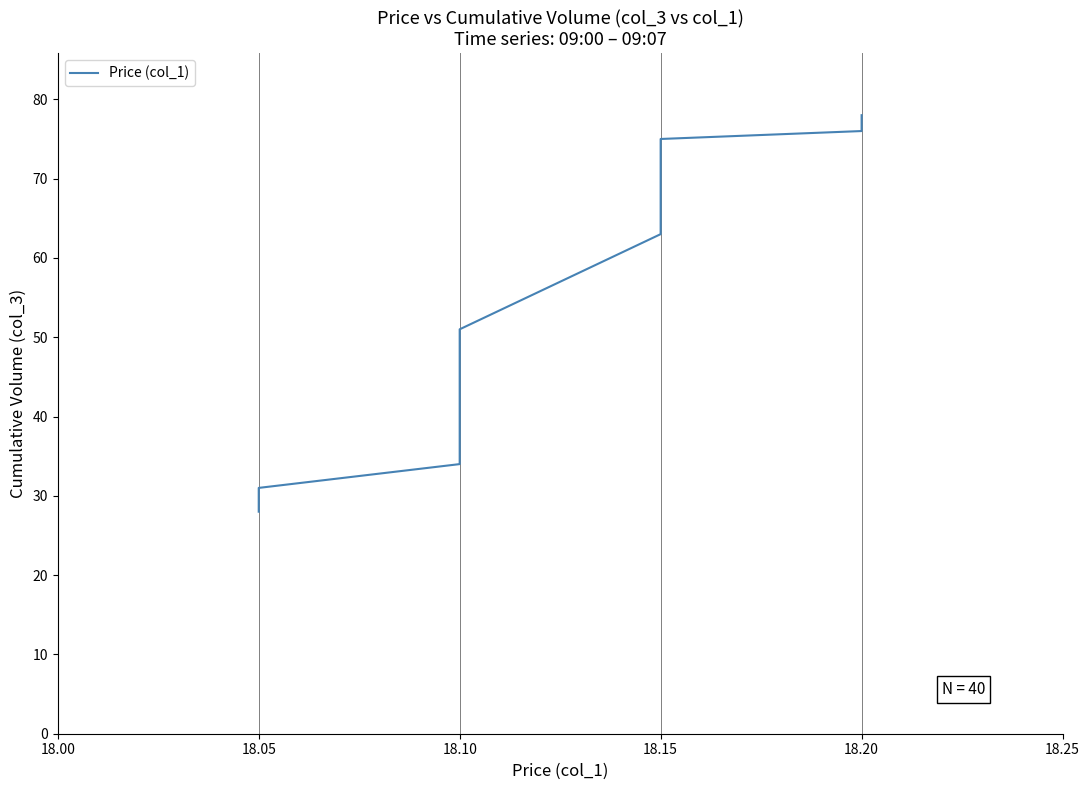

How many distinct data groups are displayed?

1